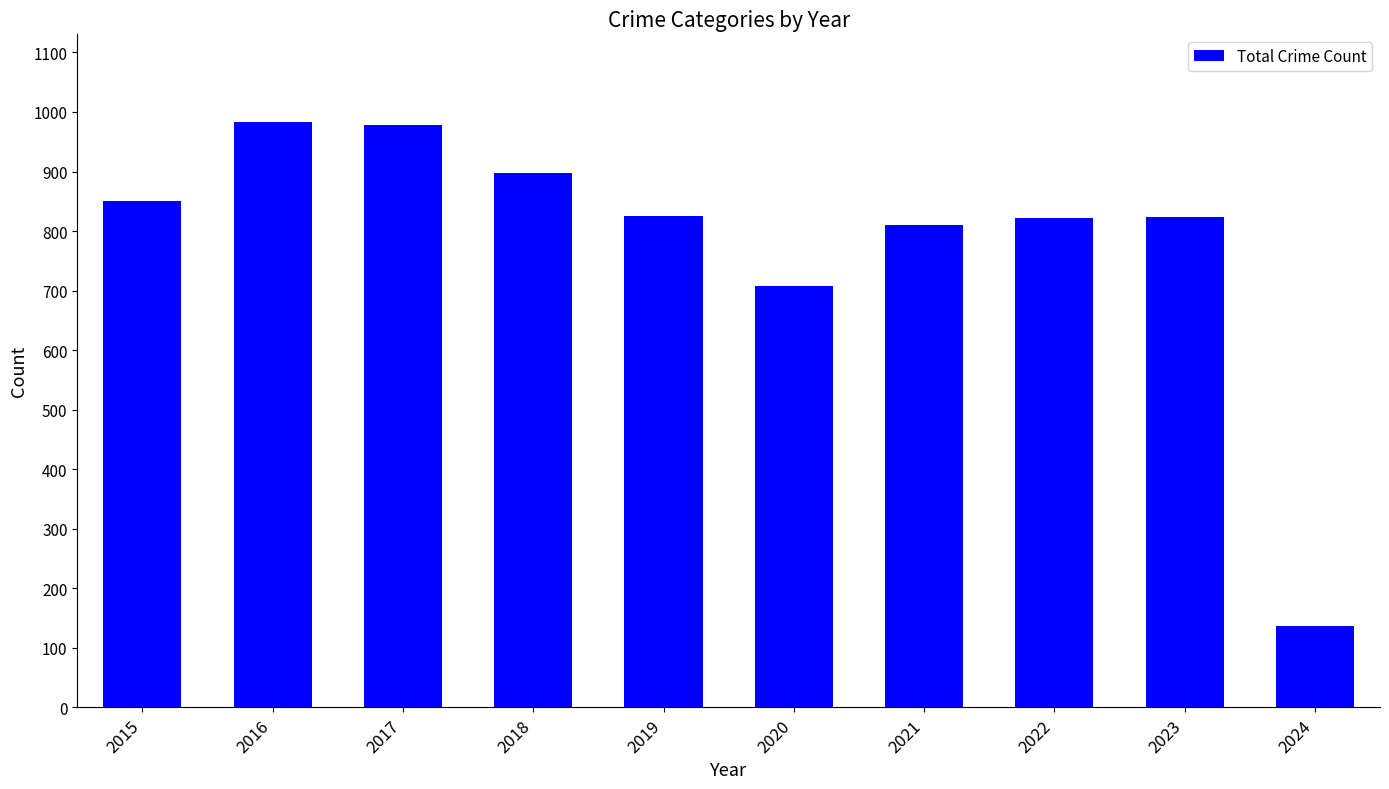

How many values are below 826?

5